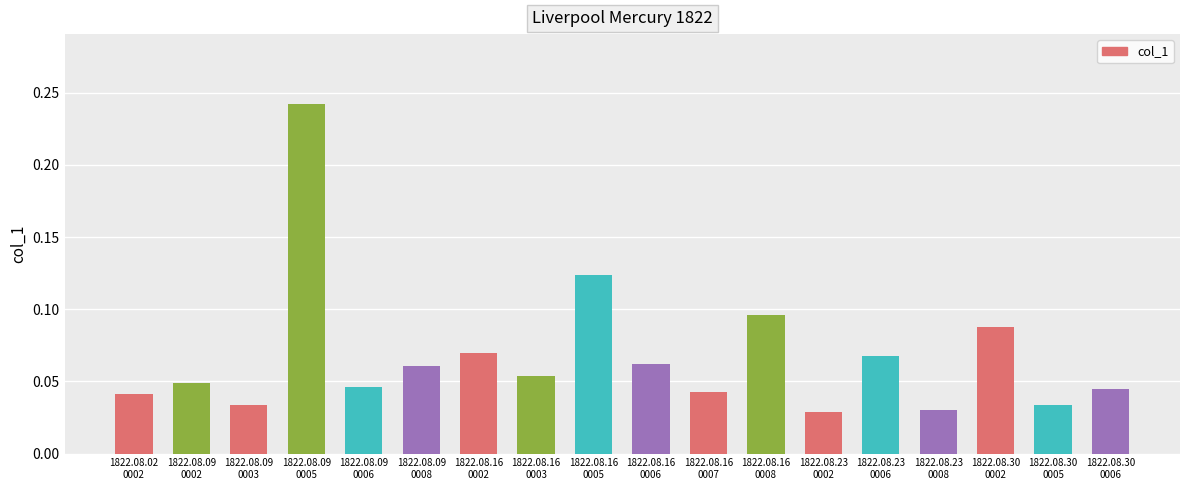

How many categories are shown in the chart?

18